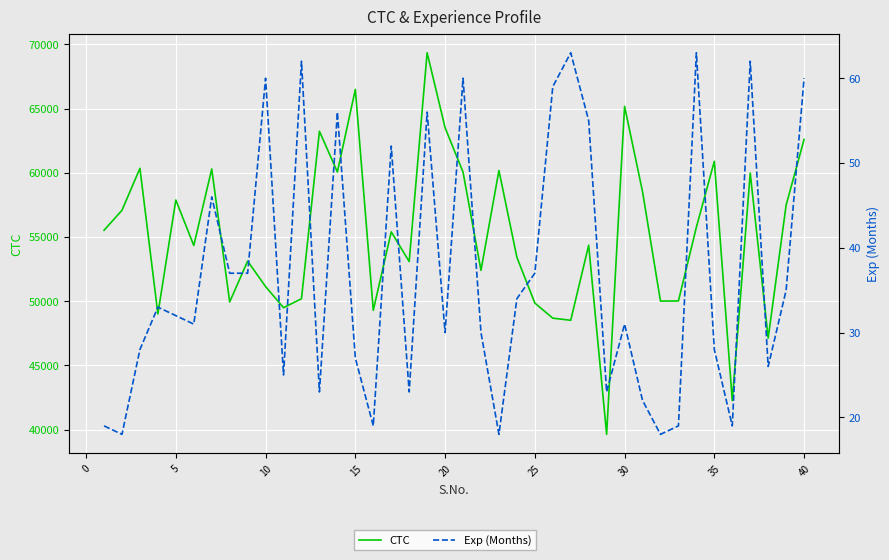

How many categories are shown in the chart?

40